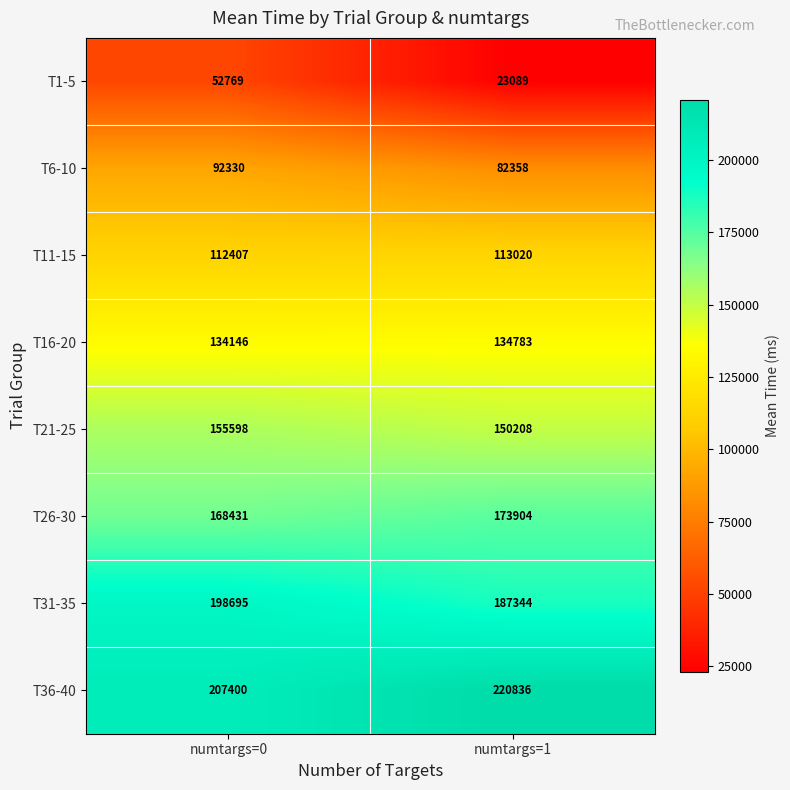

Between numtargs=0 and numtargs=1, which series saw the biggest shift?

T1-5